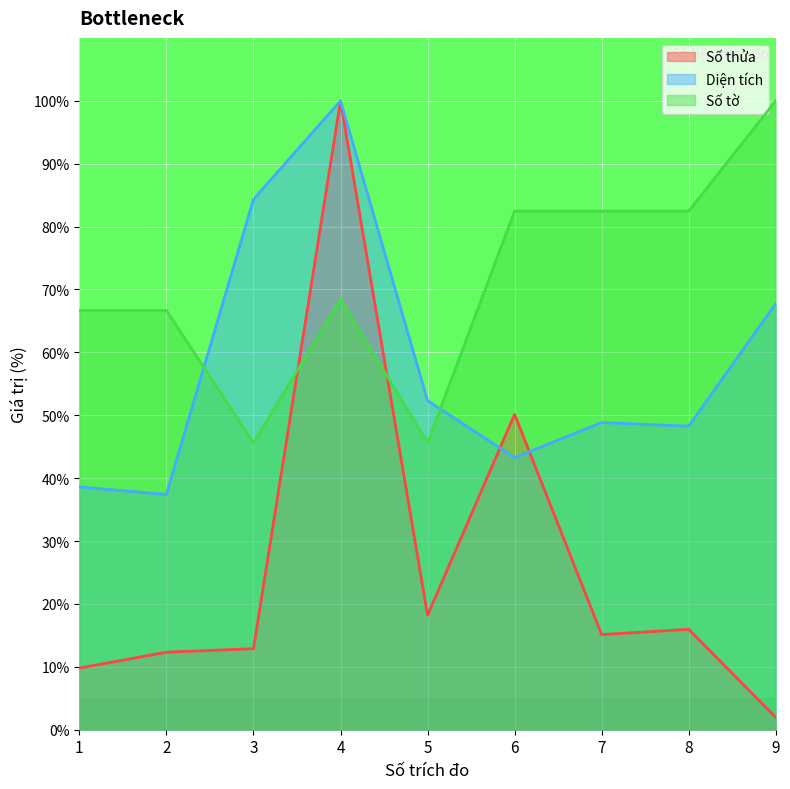

At 9, list the series in order from largest to smallest.

Số tờ, Diện tích, Số thửa